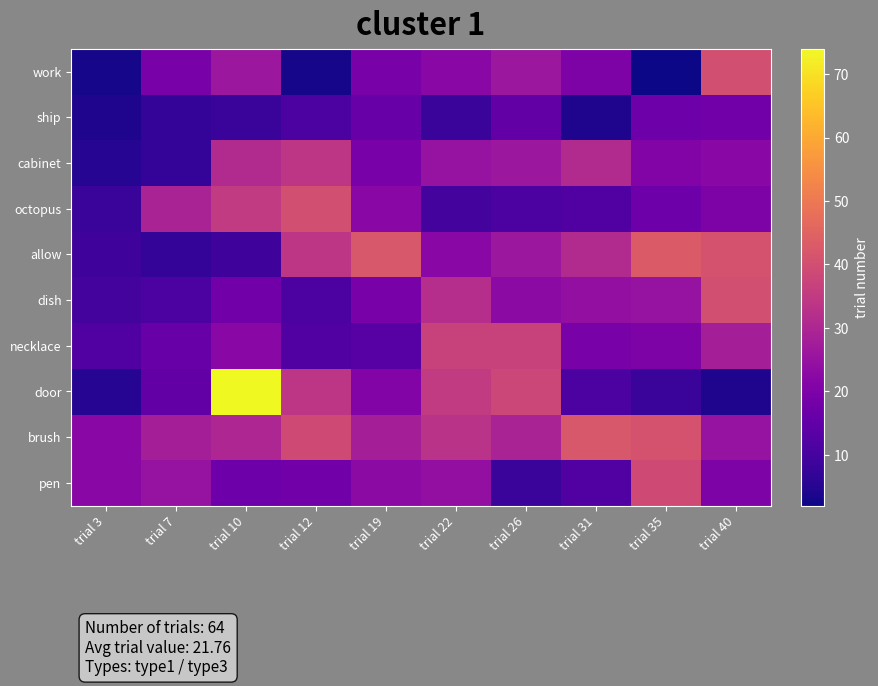

Reading right to left, what are all the values shown in this chart?

work: trial 40=40	trial 35=2	trial 31=20	trial 26=26	trial 22=22	trial 19=19	trial 12=3	trial 10=26	trial 7=19	trial 3=3
ship: trial 40=18	trial 35=17	trial 31=4	trial 26=15	trial 22=8	trial 19=16	trial 12=11	trial 10=8	trial 7=7	trial 3=4
cabinet: trial 40=22	trial 35=21	trial 31=31	trial 26=26	trial 22=25	trial 19=19	trial 12=34	trial 10=31	trial 7=7	trial 3=5
octopus: trial 40=20	trial 35=17	trial 31=12	trial 26=11	trial 22=10	trial 19=22	trial 12=40	trial 10=35	trial 7=29	trial 3=8
allow: trial 40=41	trial 35=43	trial 31=31	trial 26=26	trial 22=22	trial 19=42	trial 12=34	trial 10=9	trial 7=7	trial 3=9
dish: trial 40=40	trial 35=25	trial 31=24	trial 26=23	trial 22=32	trial 19=19	trial 12=11	trial 10=18	trial 7=11	trial 3=10
necklace: trial 40=28	trial 35=20	trial 31=19	trial 26=37	trial 22=37	trial 19=13	trial 12=12	trial 10=22	trial 7=16	trial 3=12
door: trial 40=4	trial 35=8	trial 31=11	trial 26=38	trial 22=35	trial 19=21	trial 12=34	trial 10=74	trial 7=15	trial 3=5
brush: trial 40=25	trial 35=41	trial 31=42	trial 26=29	trial 22=33	trial 19=28	trial 12=39	trial 10=30	trial 7=28	trial 3=22
pen: trial 40=20	trial 35=39	trial 31=12	trial 26=8	trial 22=24	trial 19=23	trial 12=18	trial 10=17	trial 7=25	trial 3=22